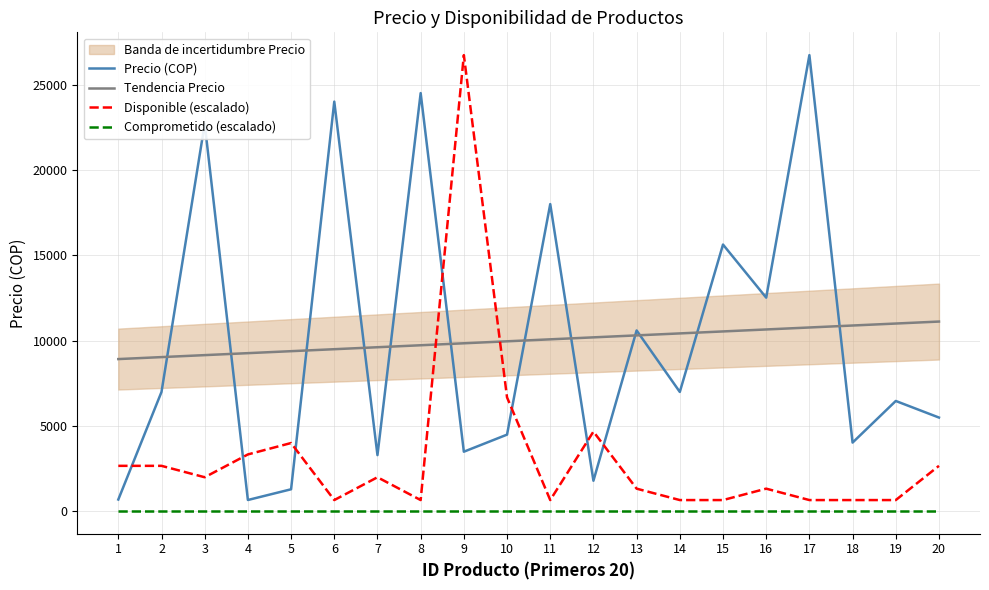

What is the difference between the highest and lowest values at 13?

10566.4